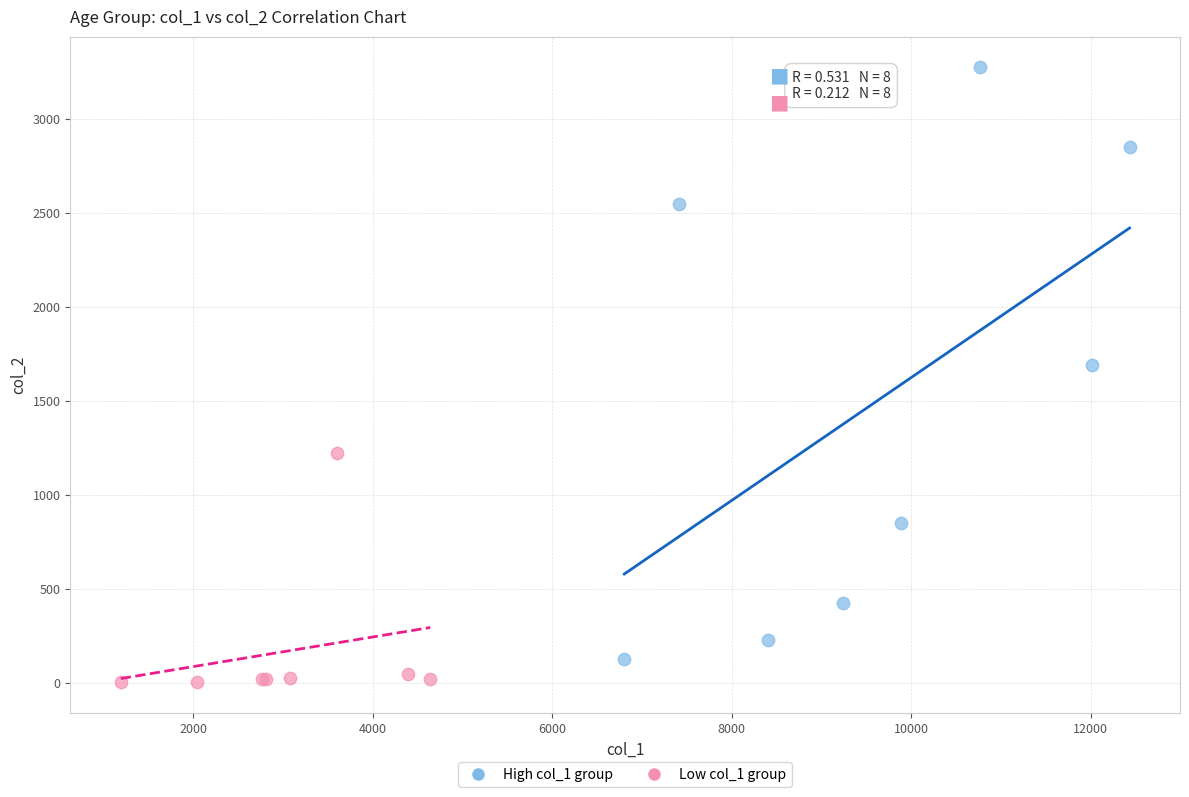

Which series contains the highest Y value?

High col_1 group